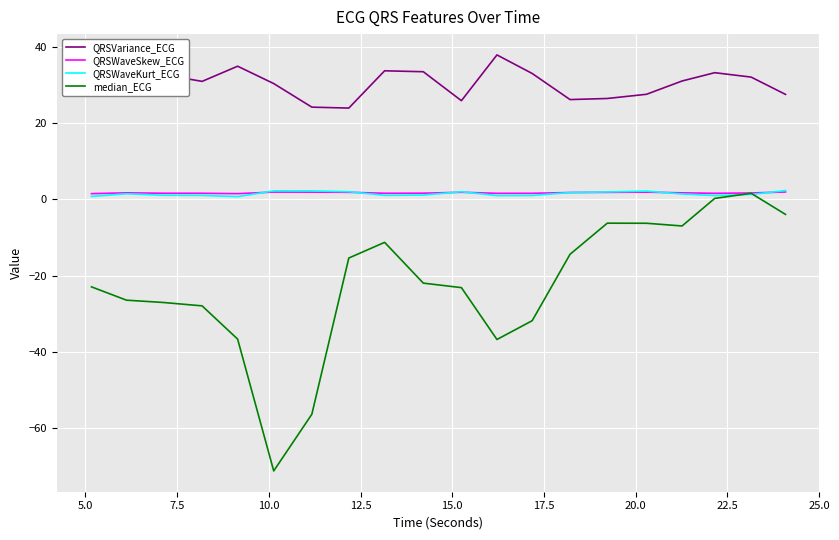

What is the smallest value displayed?

-71.2